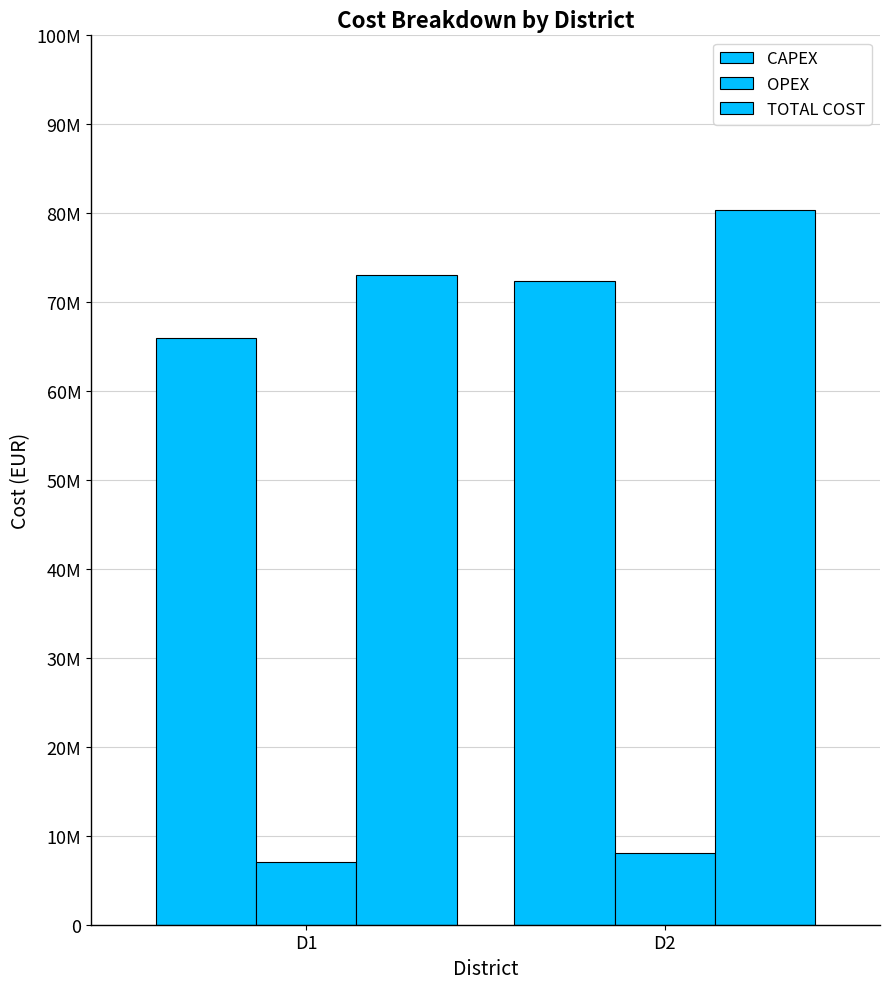

At which label is TOTAL COST closest to 76708061?

D1